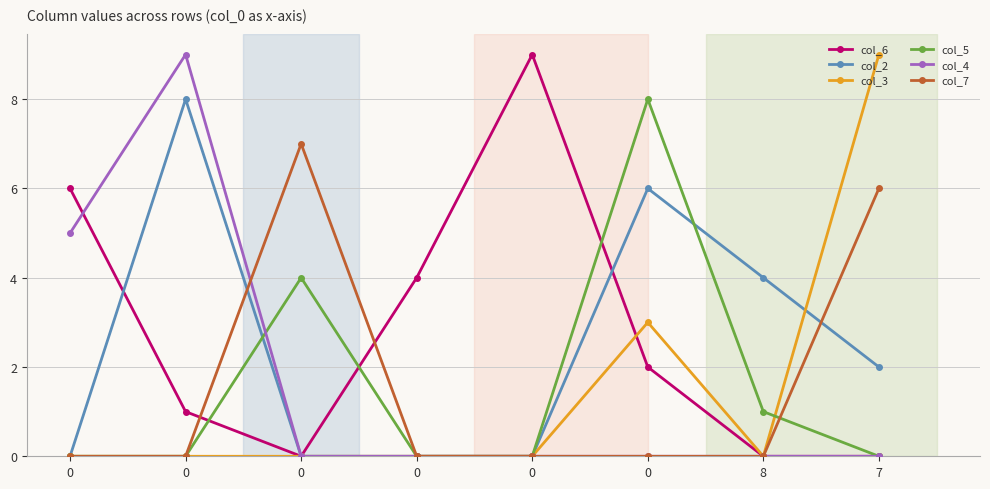

Where is the first local minimum for col_3?

8